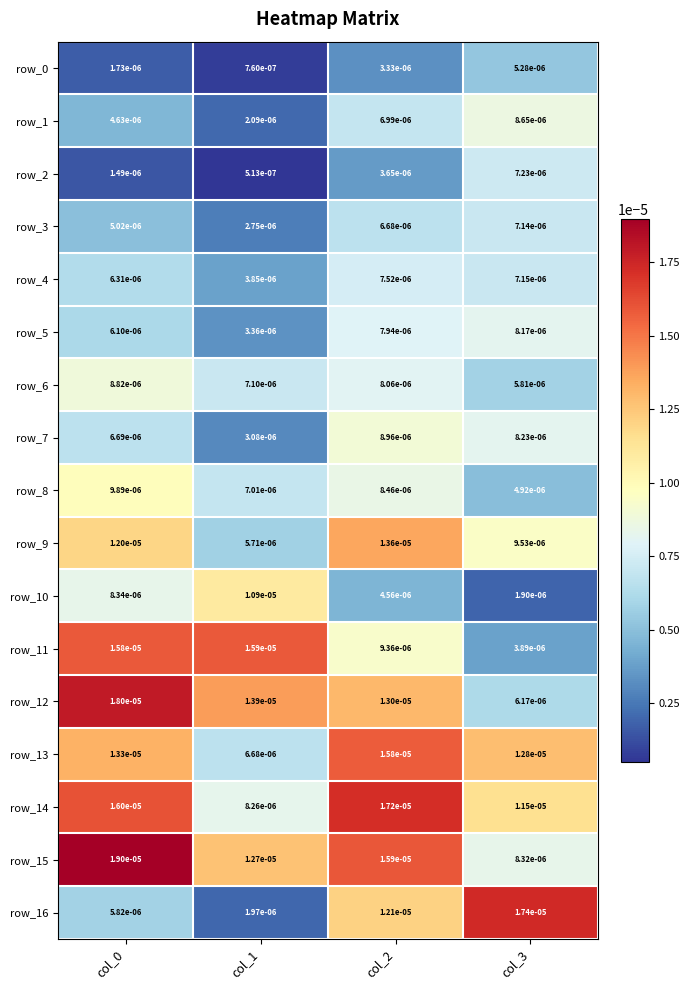

Which series changed the most between col_2 and col_3?

row_15